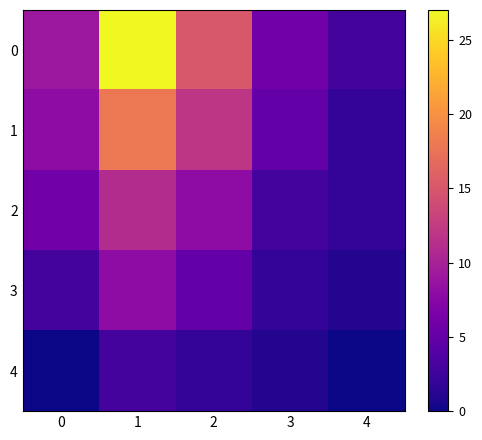

Count the number of data series in this chart.

5